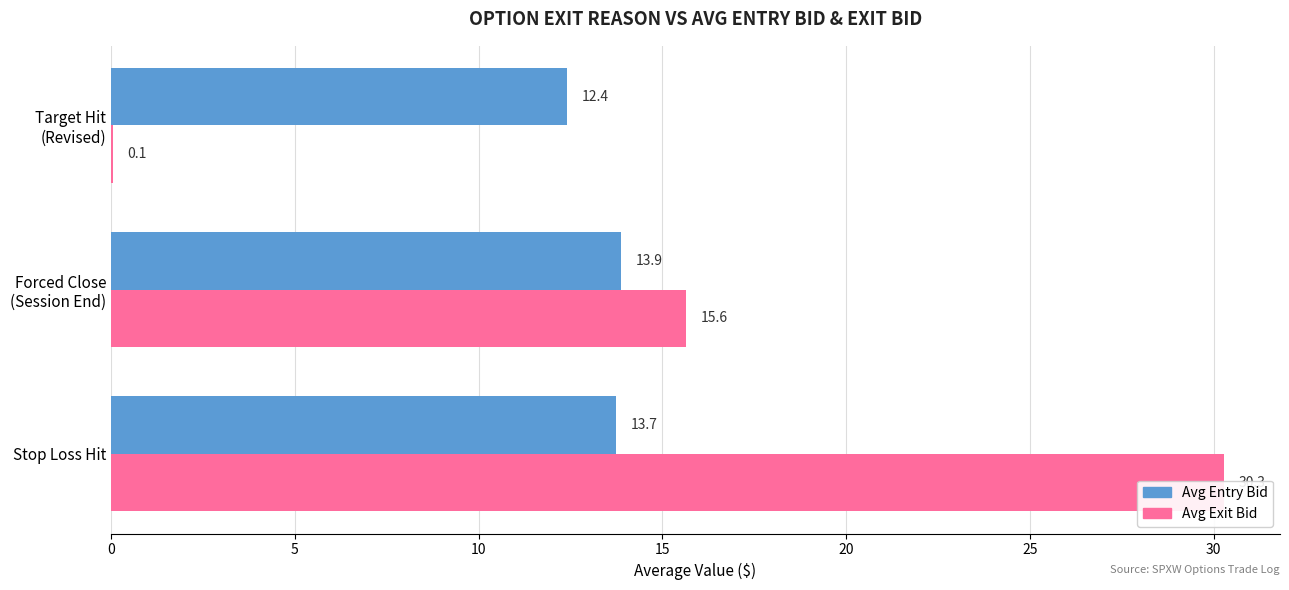

True or false: Avg Entry Bid has a value of 21.8 at Target Hit (Revised).

False